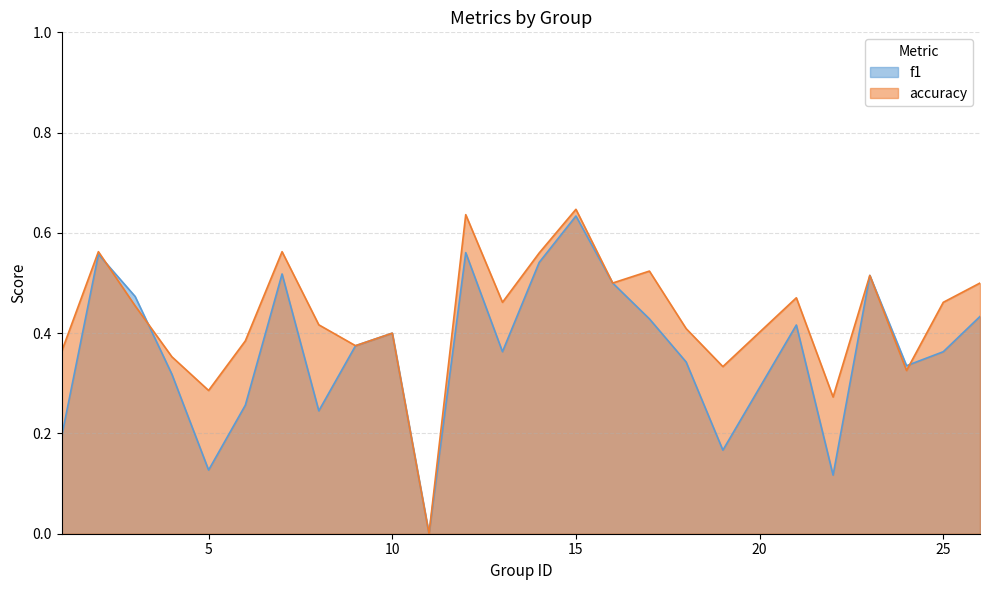

Rank the categories by accuracy value from highest to lowest.

15, 12, 2, 7, 14, 17, 23, 16, 26, 21, 13, 25, 3, 8, 18, 10, 6, 9, 1, 4, 19, 24, 5, 22, 11